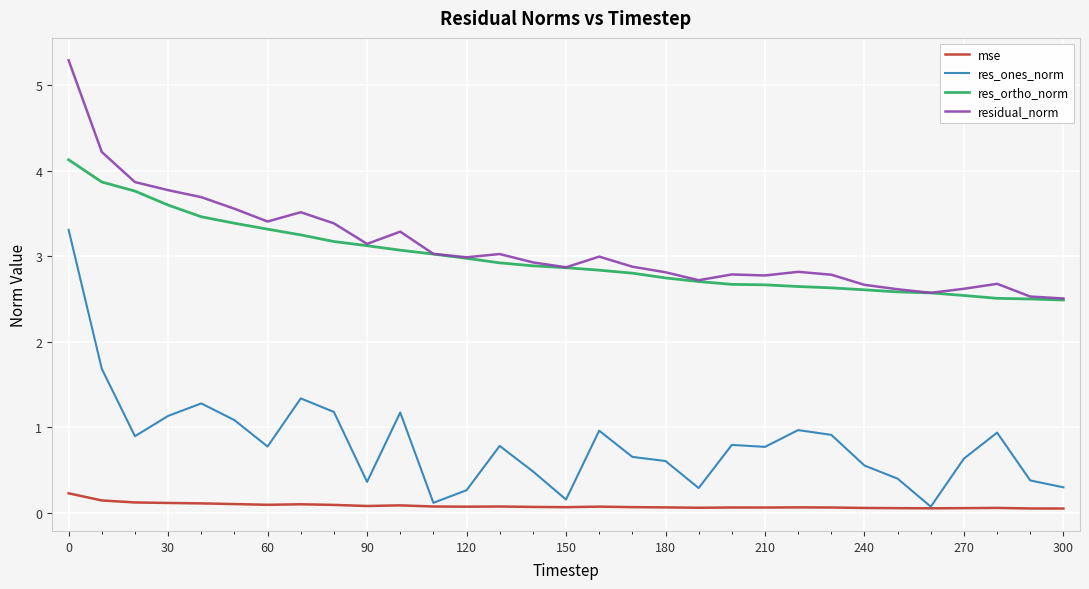

Which series has the widest spread of values?

res_ones_norm